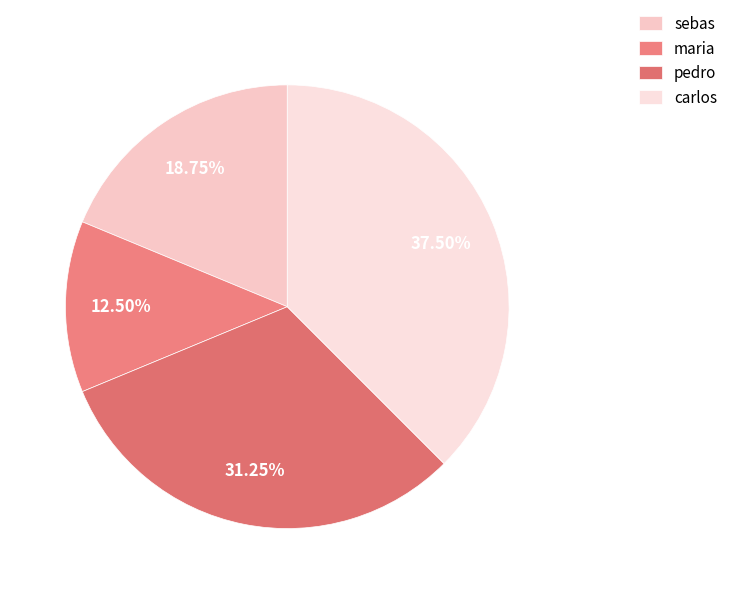

Count the number of slices in the pie.

4